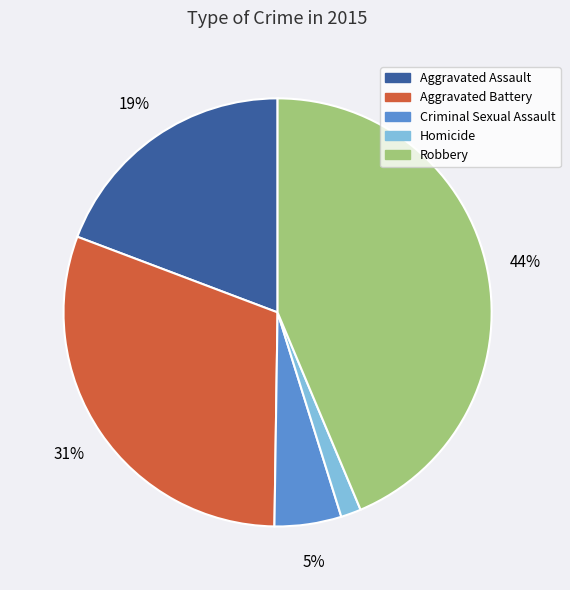

Does Criminal Sexual Assault represent more than half of the total?

No